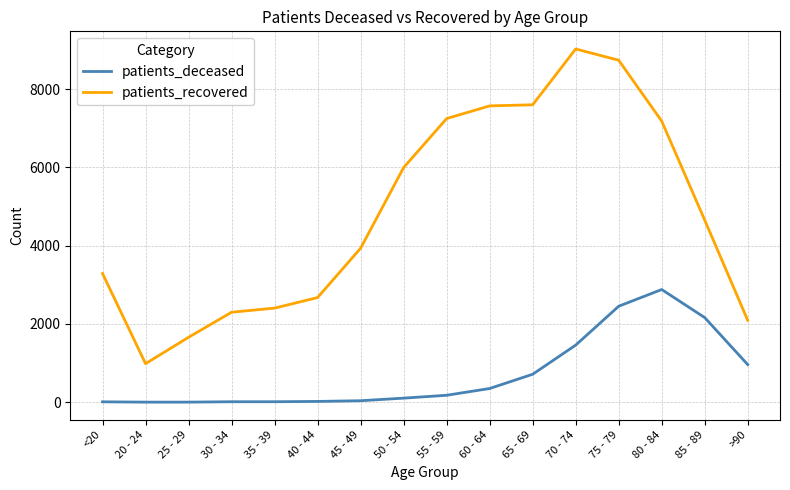

True or false: patients_deceased and patients_recovered cross at least once.

False